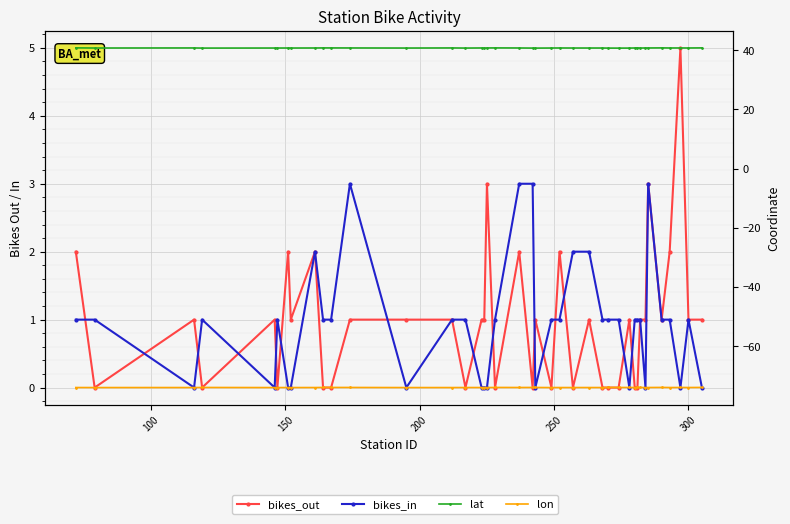

How many data points in bikes_out are above 1?

9